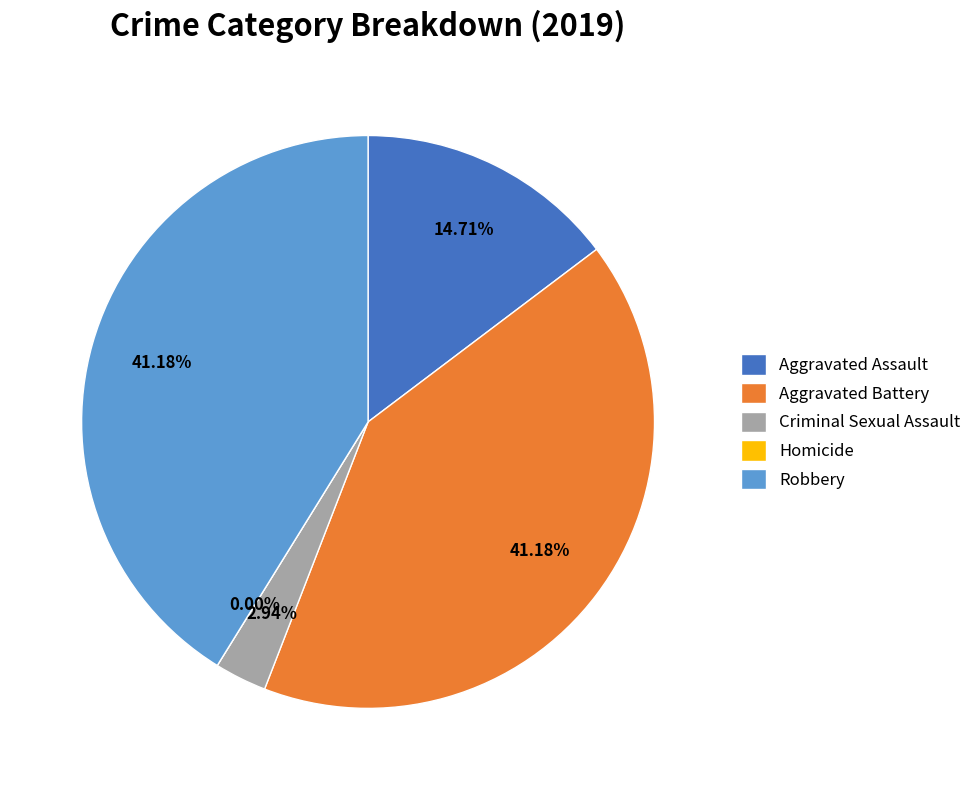

Do Aggravated Battery and Robbery together represent more than half of the pie?

Yes